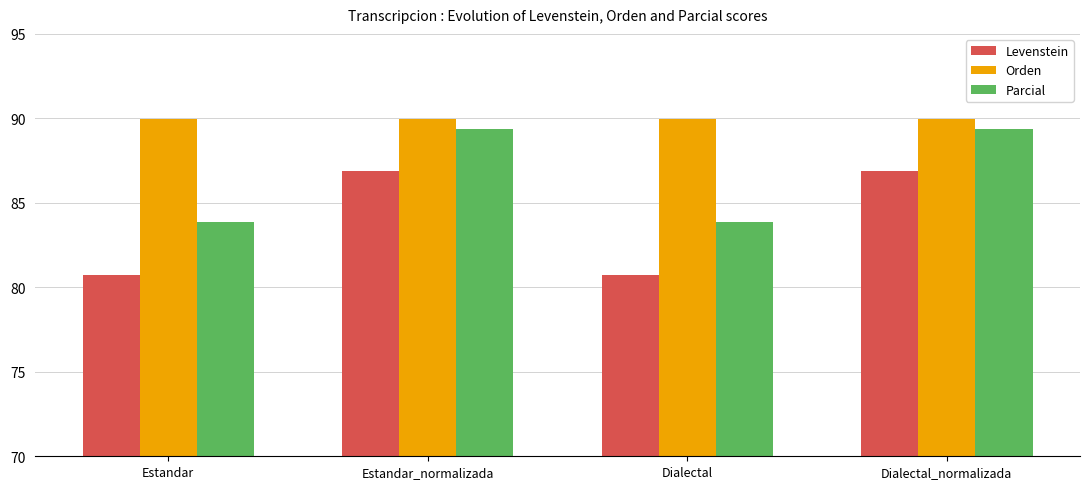

Is the value of Orden at Dialectal_normalizada greater than the value of Levenstein at Dialectal_normalizada?

Yes